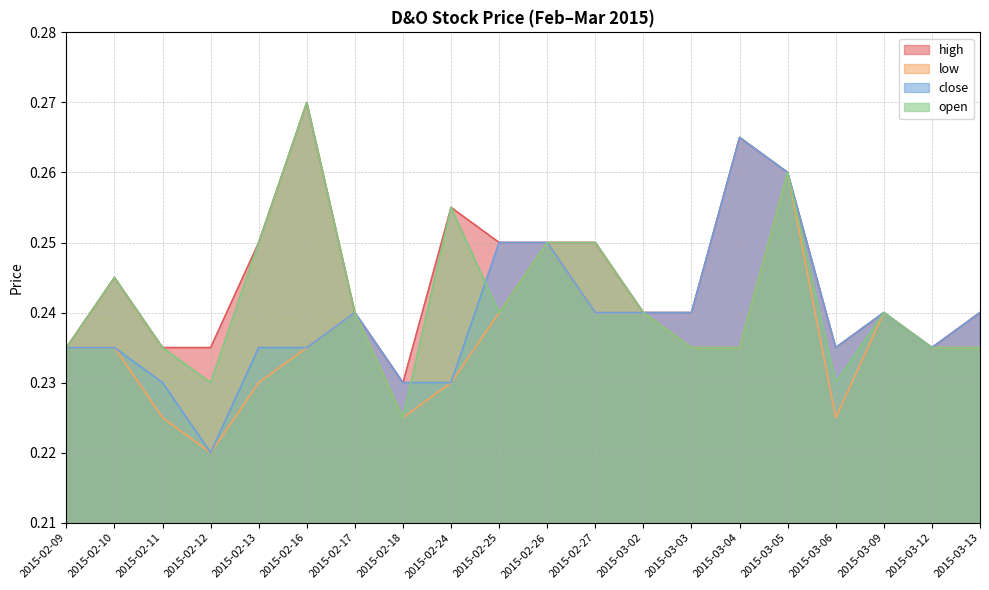

Does the chart display data point markers on the line(s)?

No